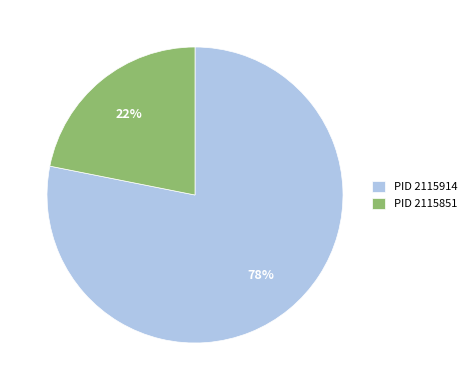

Count the number of slices in the pie.

2